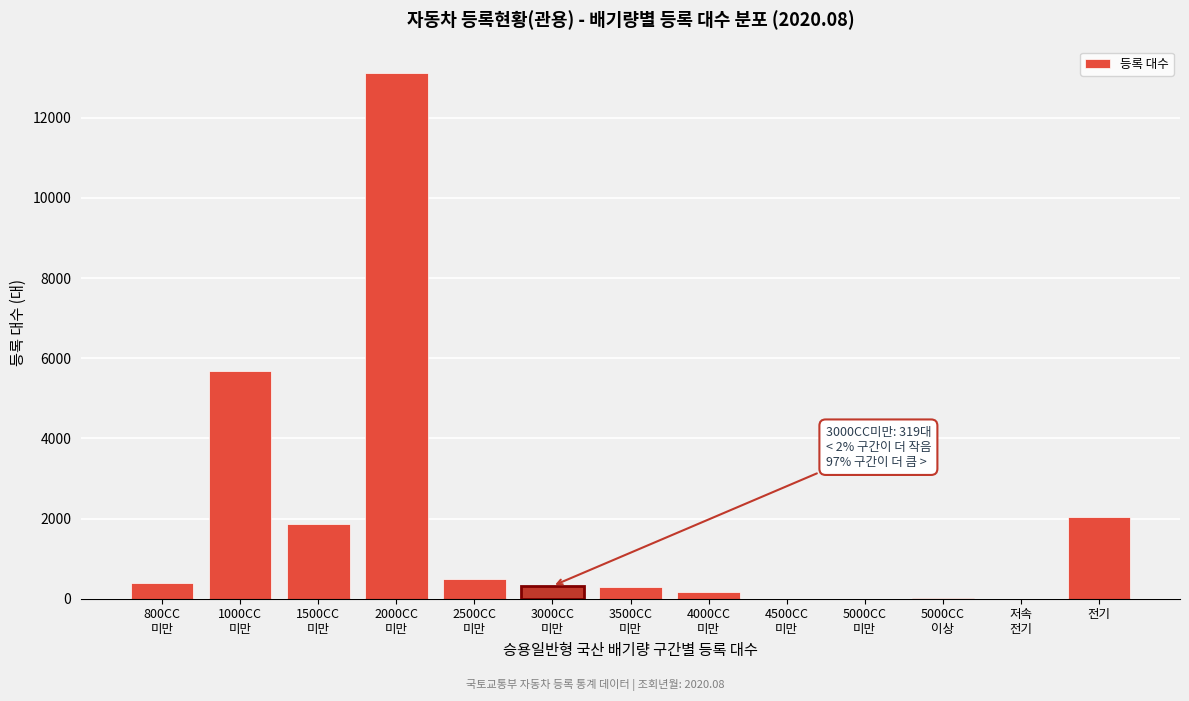

What is the greatest value displayed?

13118